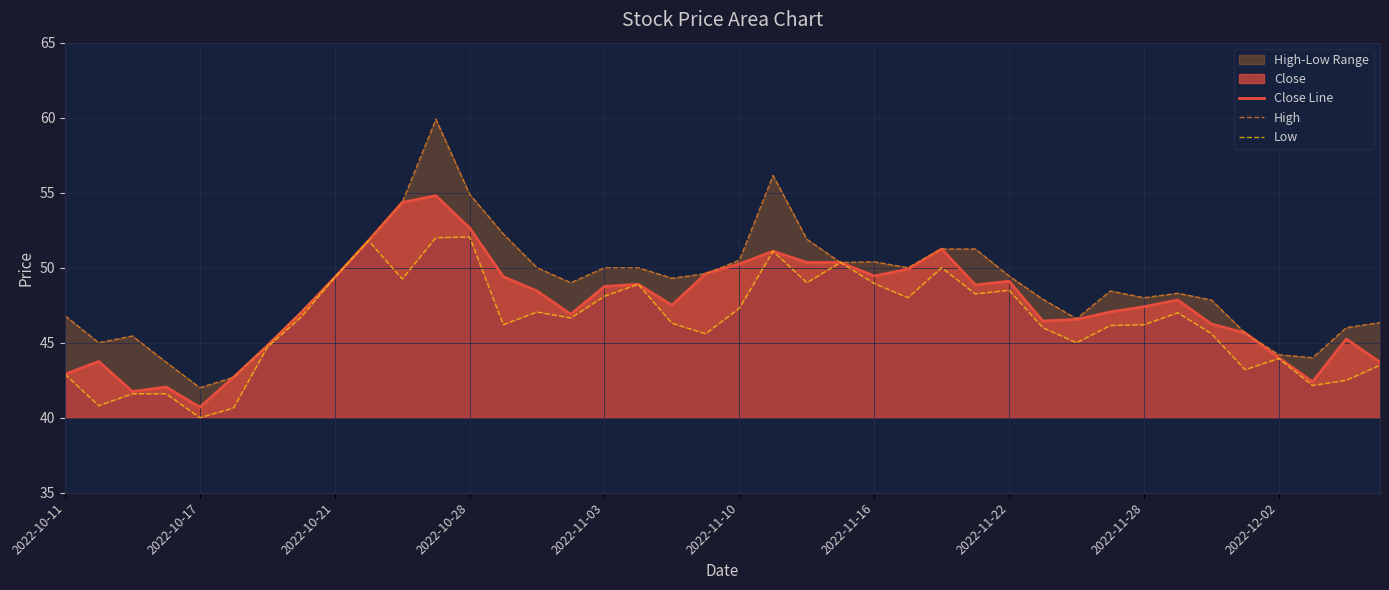

The value of Close Line at 2022-12-02 is 44.0. True or false?

True